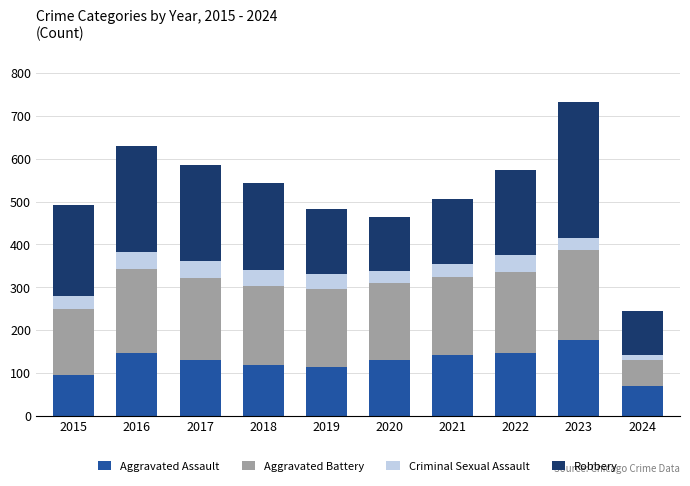

What is the total value across all series at 2016?

630